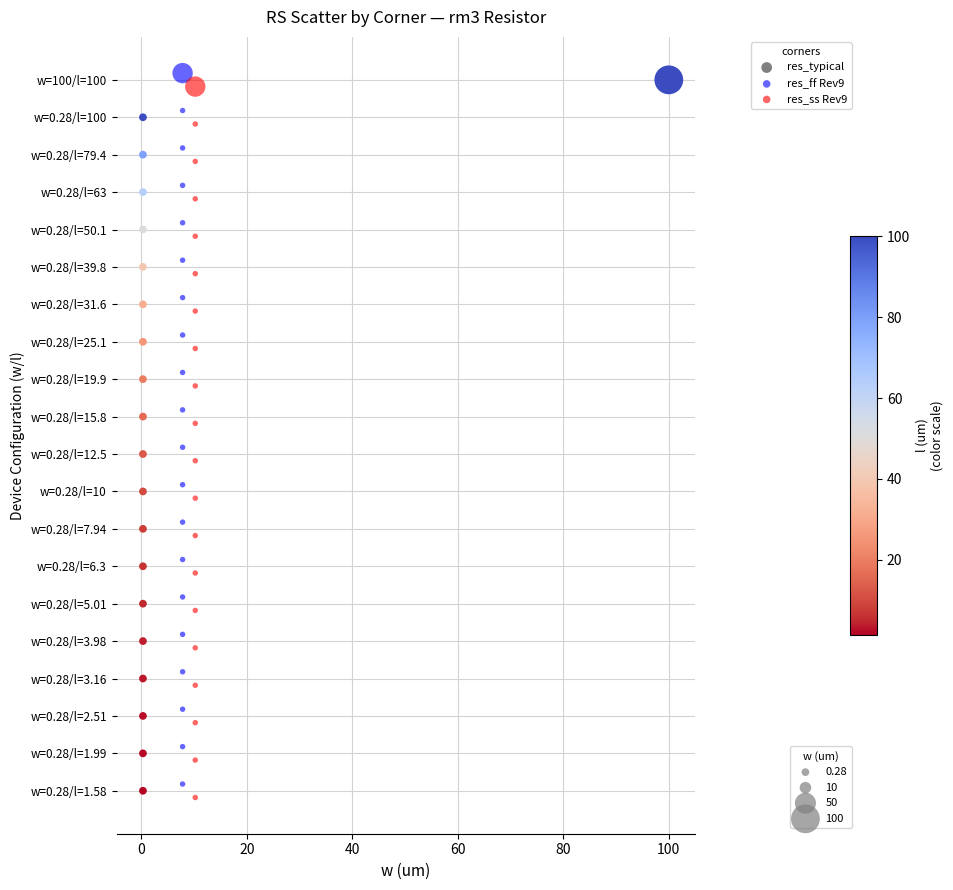

Which series reaches the maximum Y coordinate?

res_ss Rev9